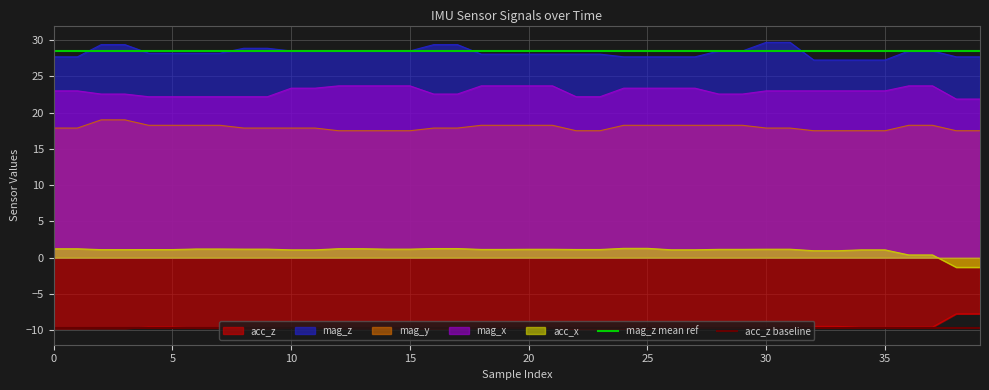

What is the minimum value for mag_z mean ref?

28.5